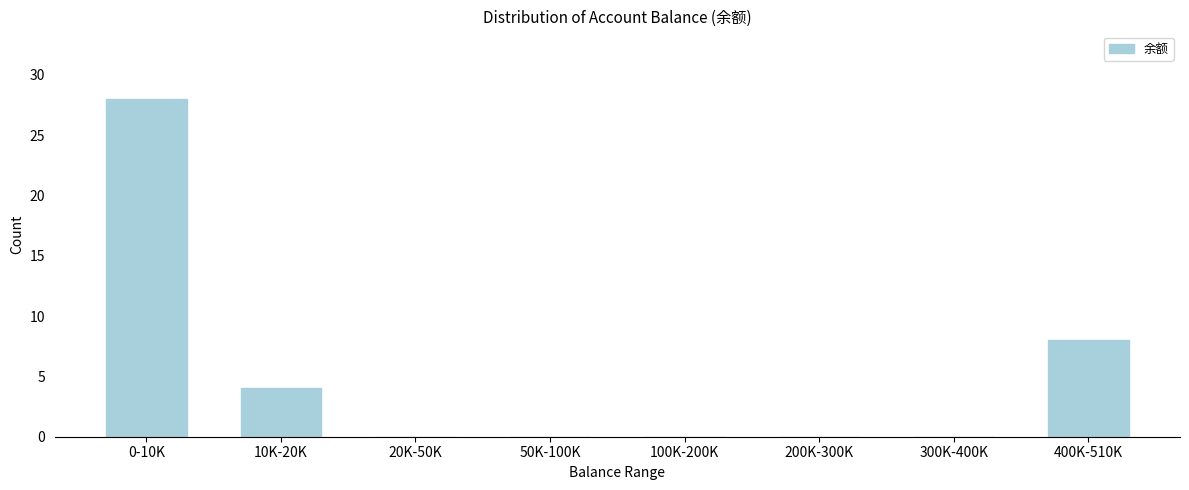

Reading left to right, transcribe all the data shown in this chart.

0-10K=28	10K-20K=4	20K-50K=0	50K-100K=0	100K-200K=0	200K-300K=0	300K-400K=0	400K-510K=8